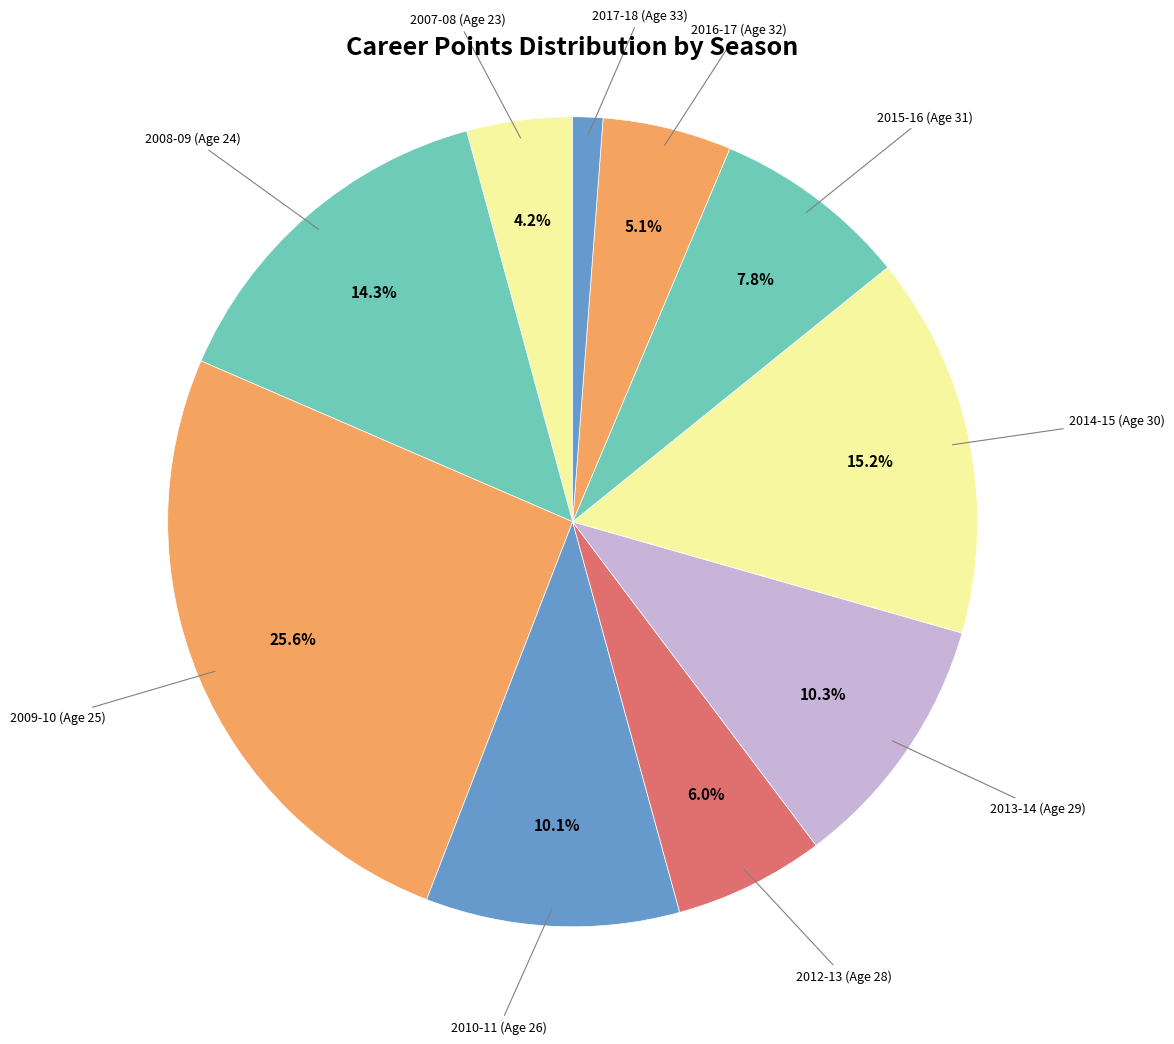

How many slices are in this pie chart?

10